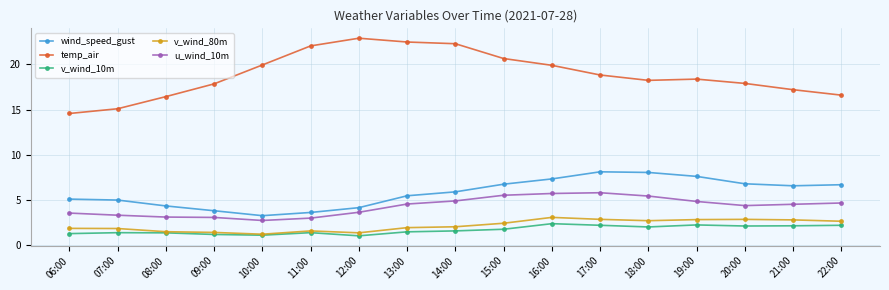

True or false: temp_air and u_wind_10m intersect in this chart.

False